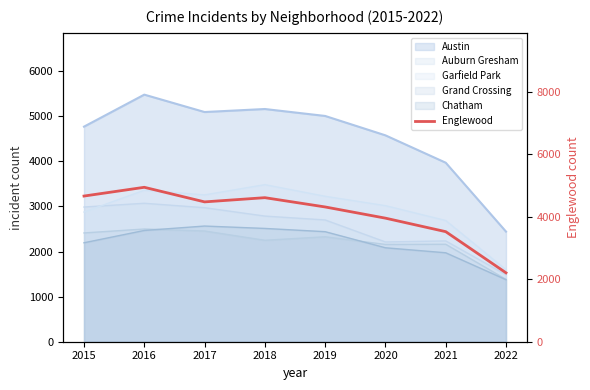

How many points are lower than both their immediate neighbors (excluding endpoints)?

1